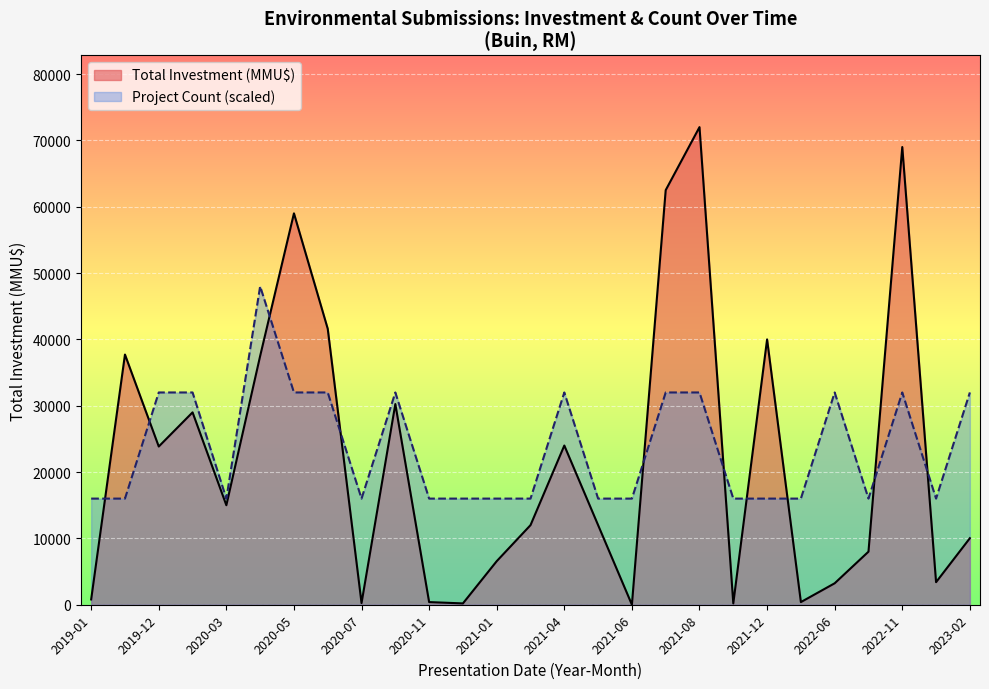

True or false: Total Investment (MMU$) and Project Count cross at least once.

True